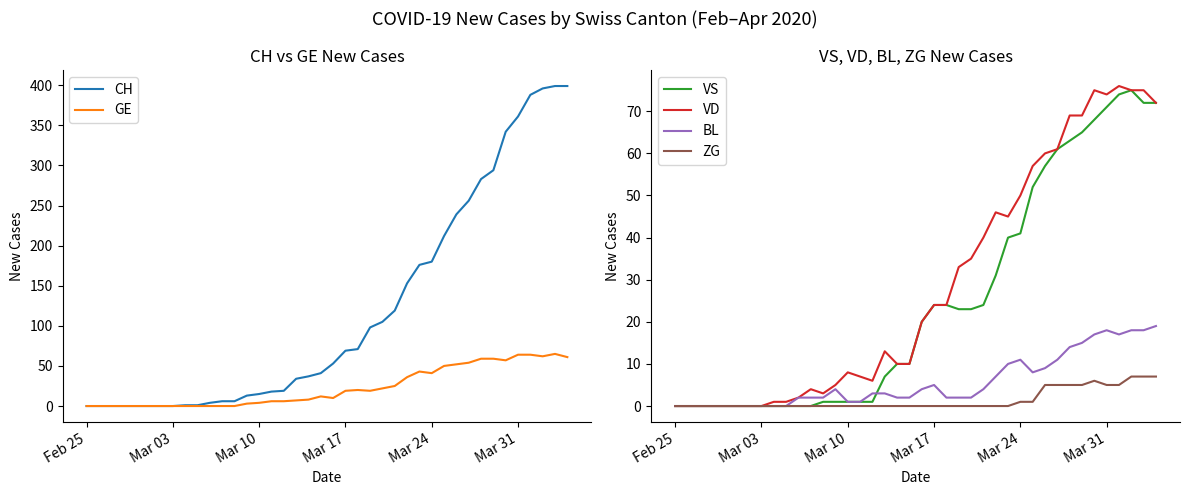

The VS series shows 51 at Mar 10. True or false?

False